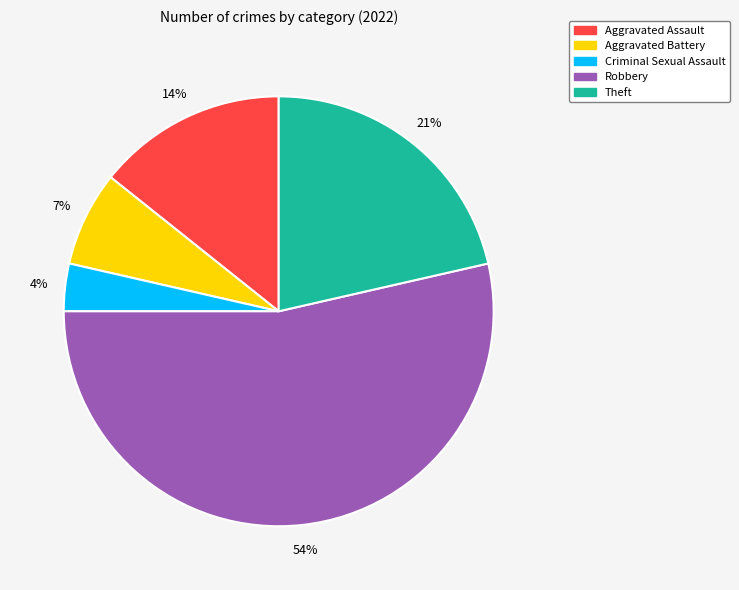

Combined, do Theft and Aggravated Battery account for over 50%?

No